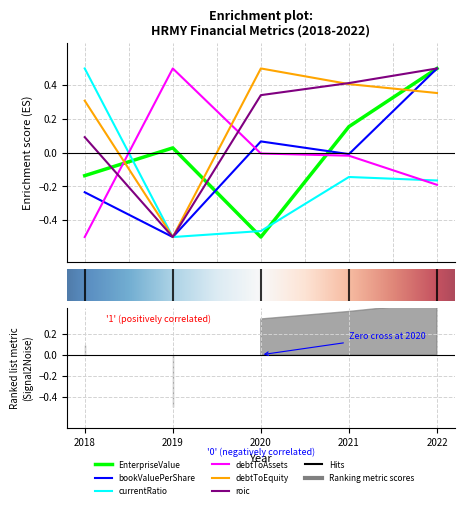

Rank the series at 4.0 from highest to lowest value.

EnterpriseValue, bookValuePerShare, roic, debtToEquity, currentRatio, debtToAssets